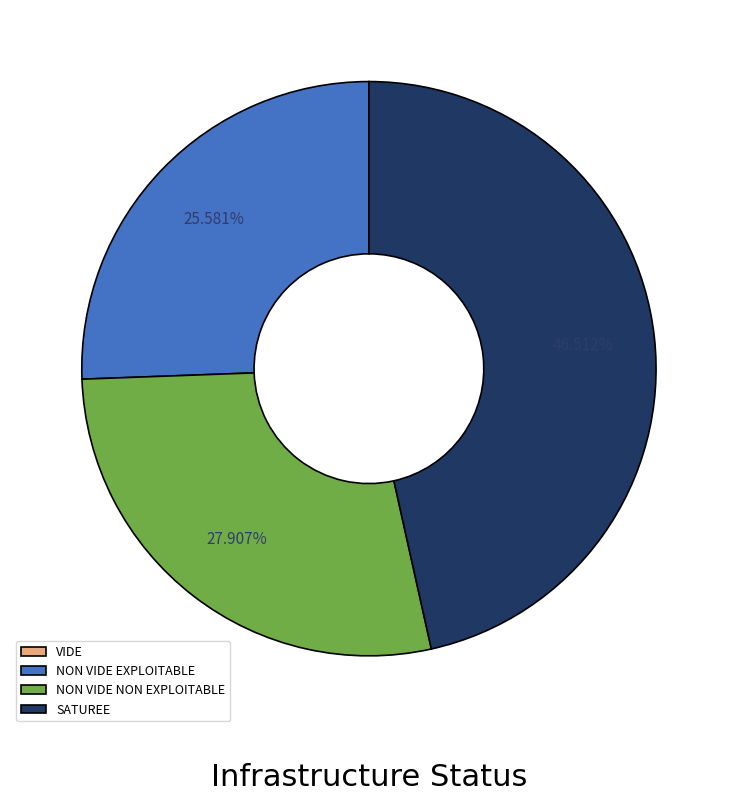

Is there any slice that represents more than half of the pie?

No